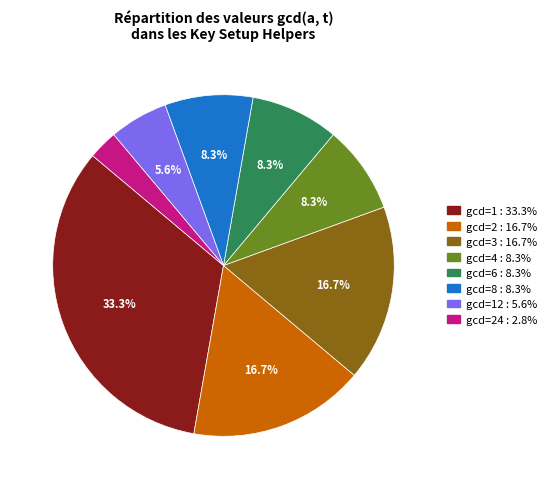

Count the number of slices in the pie.

8